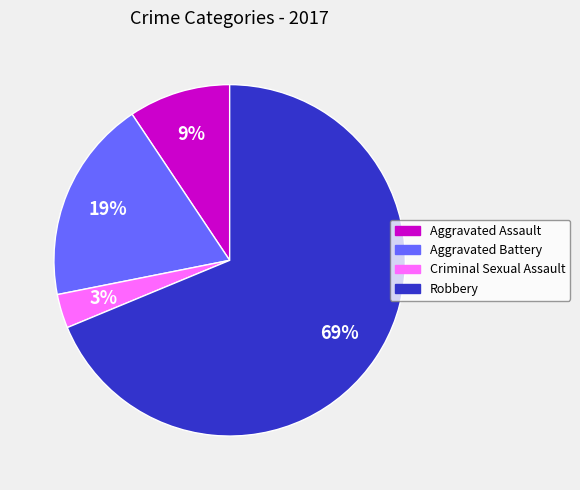

Is the sum of Aggravated Assault and Robbery greater than half?

Yes